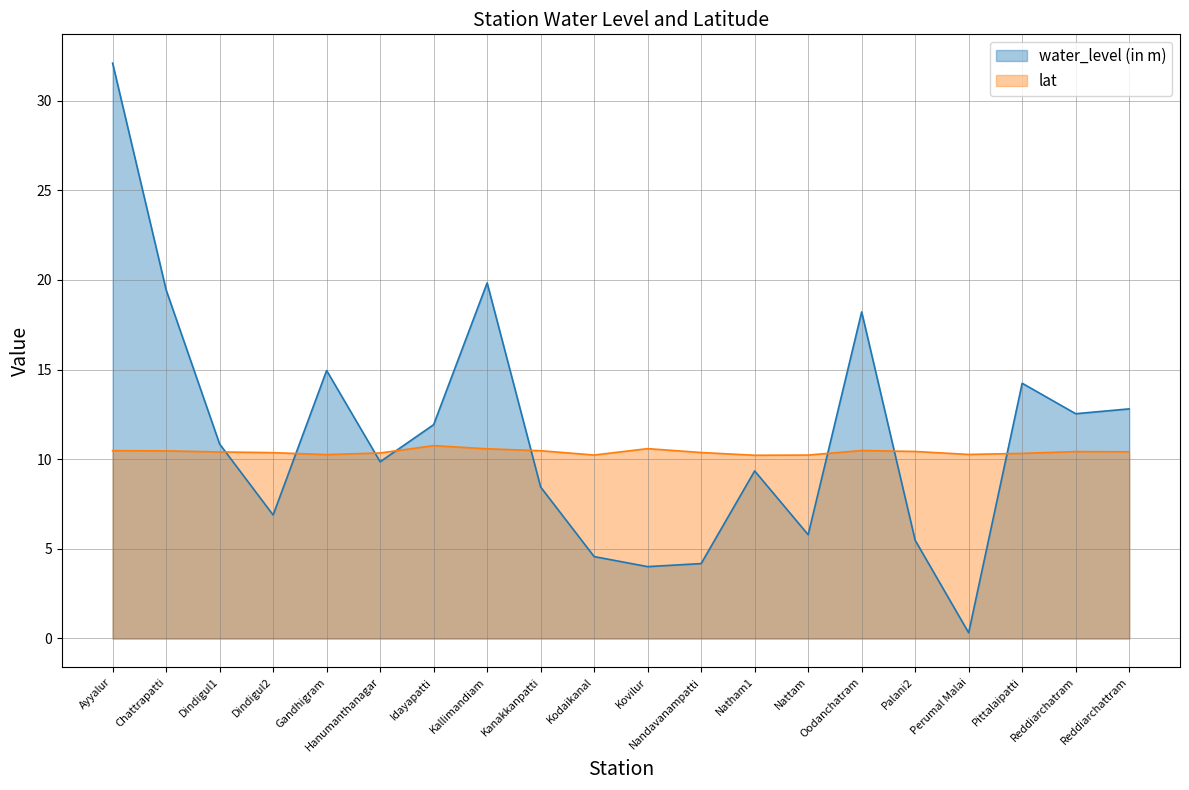

After their last crossing, which series has the higher values: water_level (in m) or lat?

water_level (in m)